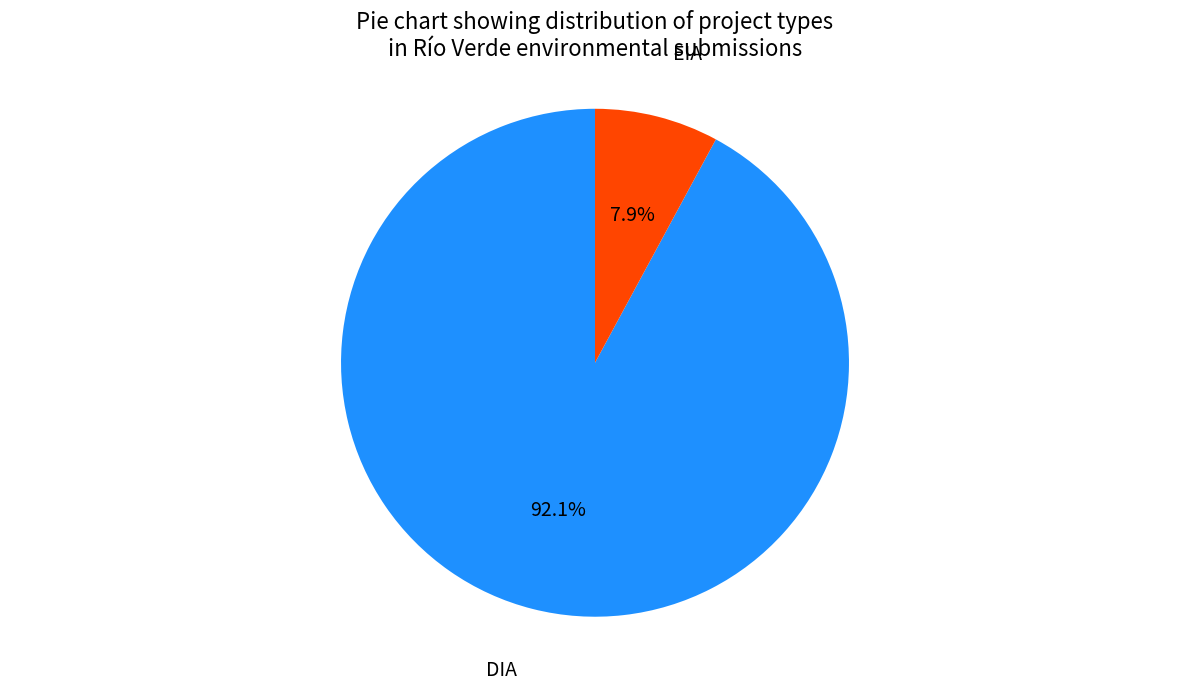

Is it true that EIA is 8% of the pie?

True